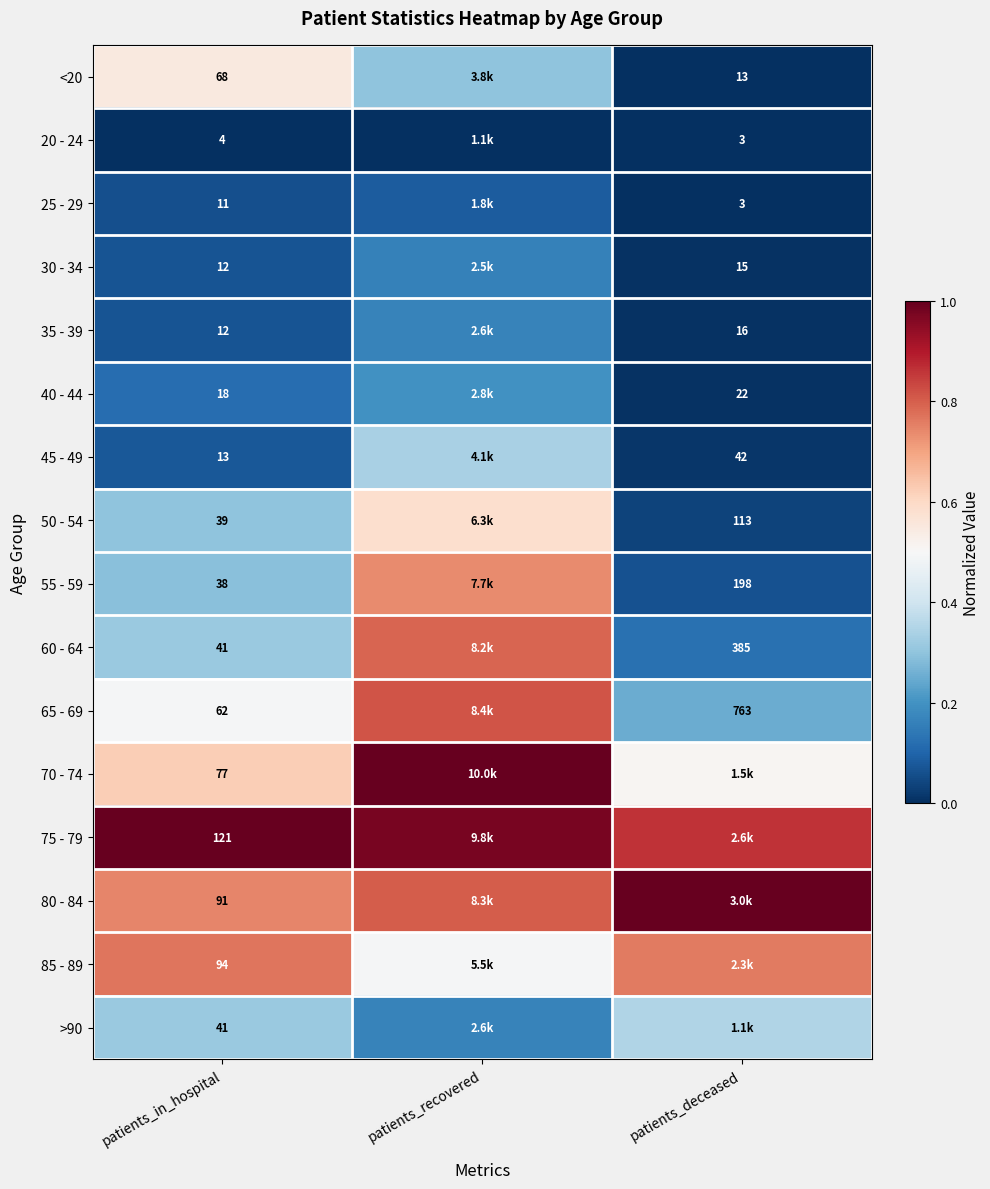

What is the total value across all series at patients_in_hospital?

742.0